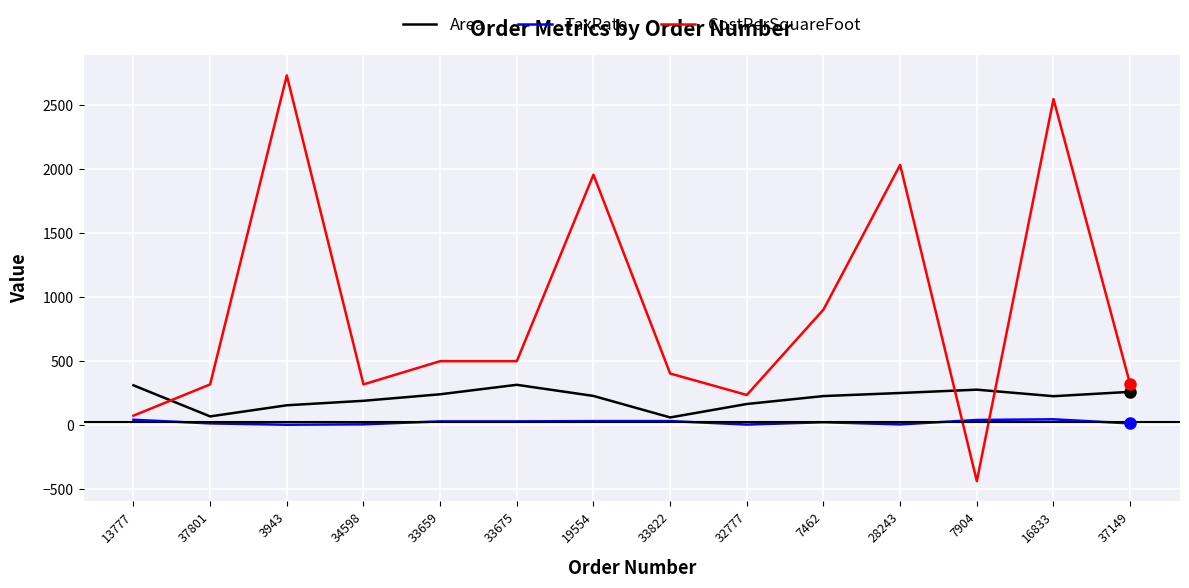

Does the chart have visible grid lines?

Yes